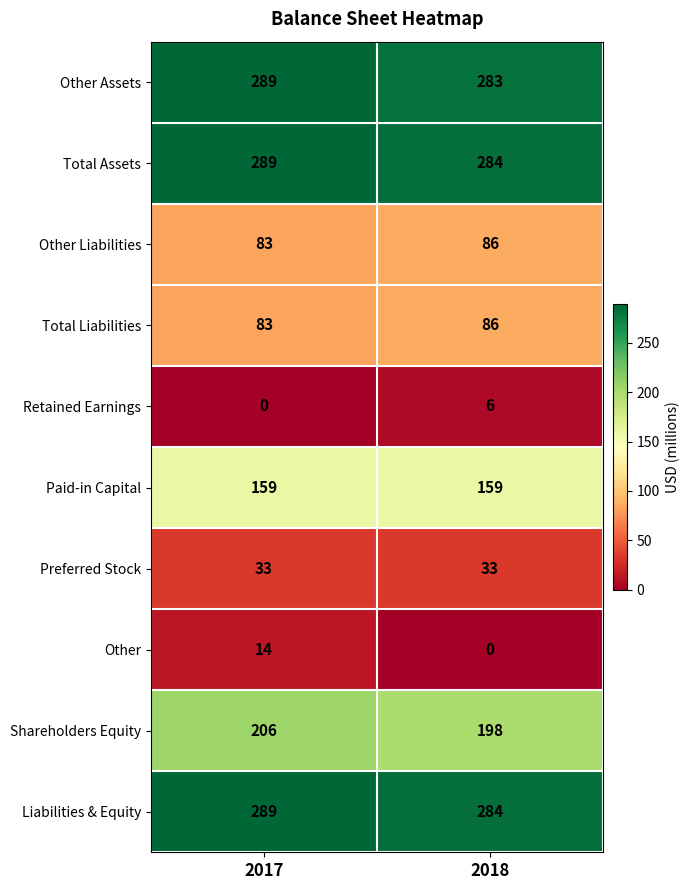

What is the difference between the maximum and minimum values in the Total Liabilities series?

3